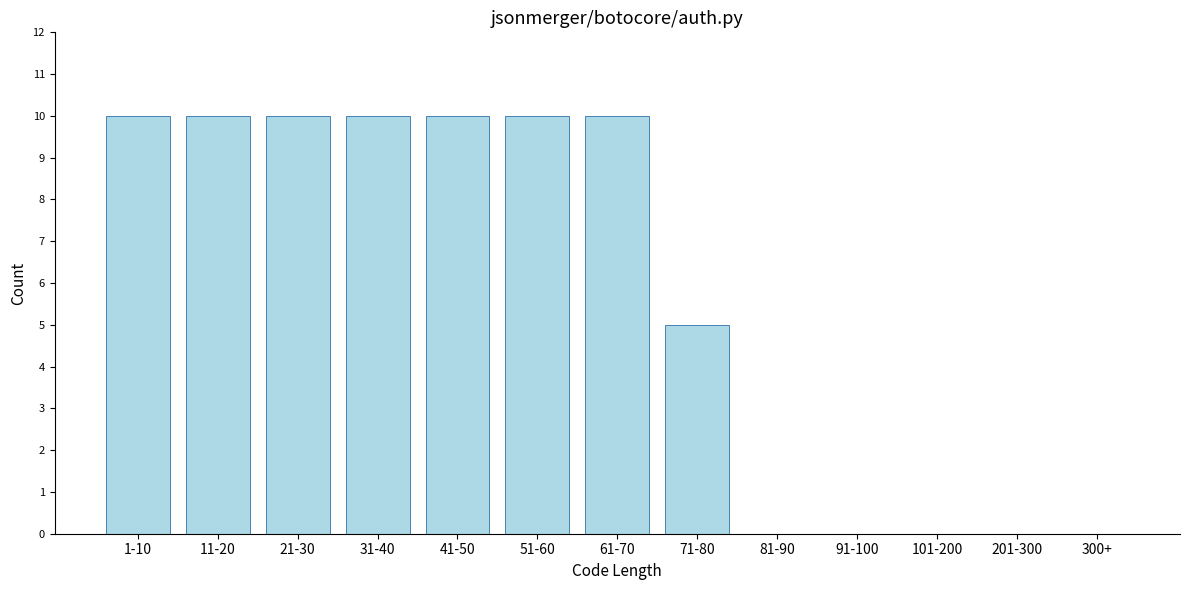

Reading right to left, extract all data points from this chart.

300+=0	201-300=0	101-200=0	91-100=0	81-90=0	71-80=5	61-70=10	51-60=10	41-50=10	31-40=10	21-30=10	11-20=10	1-10=10